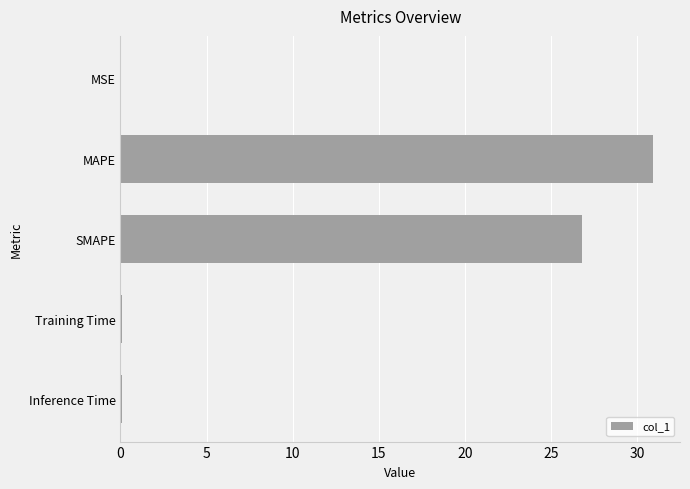

The chart shows a value of 14.8 at MAPE. True or false?

False